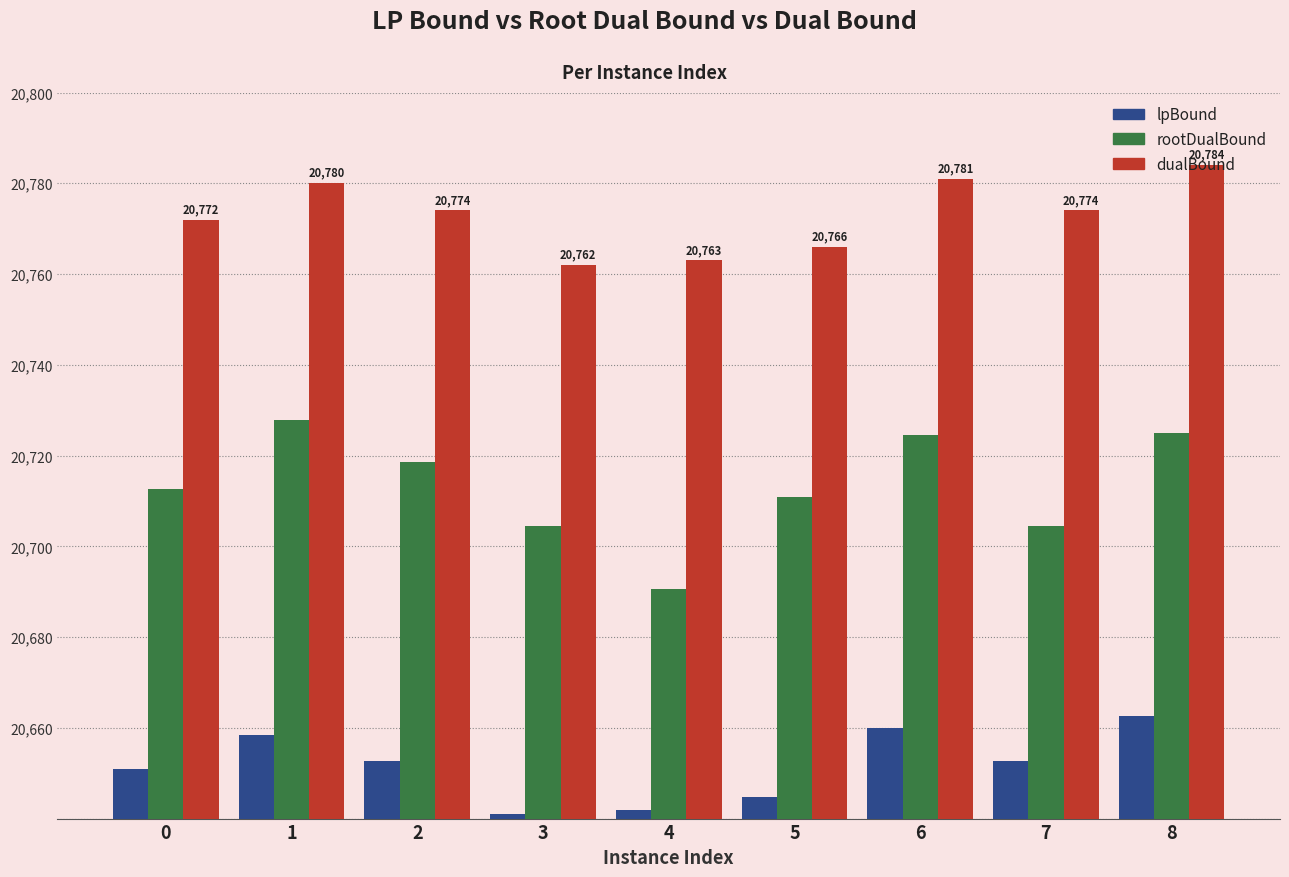

What are all the series names shown in the legend?

lpBound, rootDualBound, dualBound